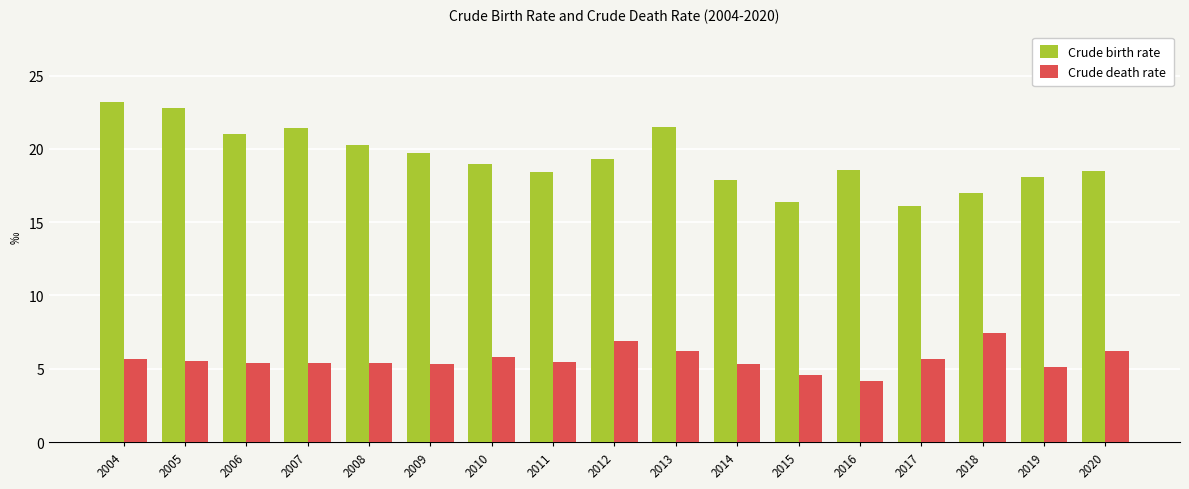

The Crude birth rate series shows 28.1 at 2014. True or false?

False